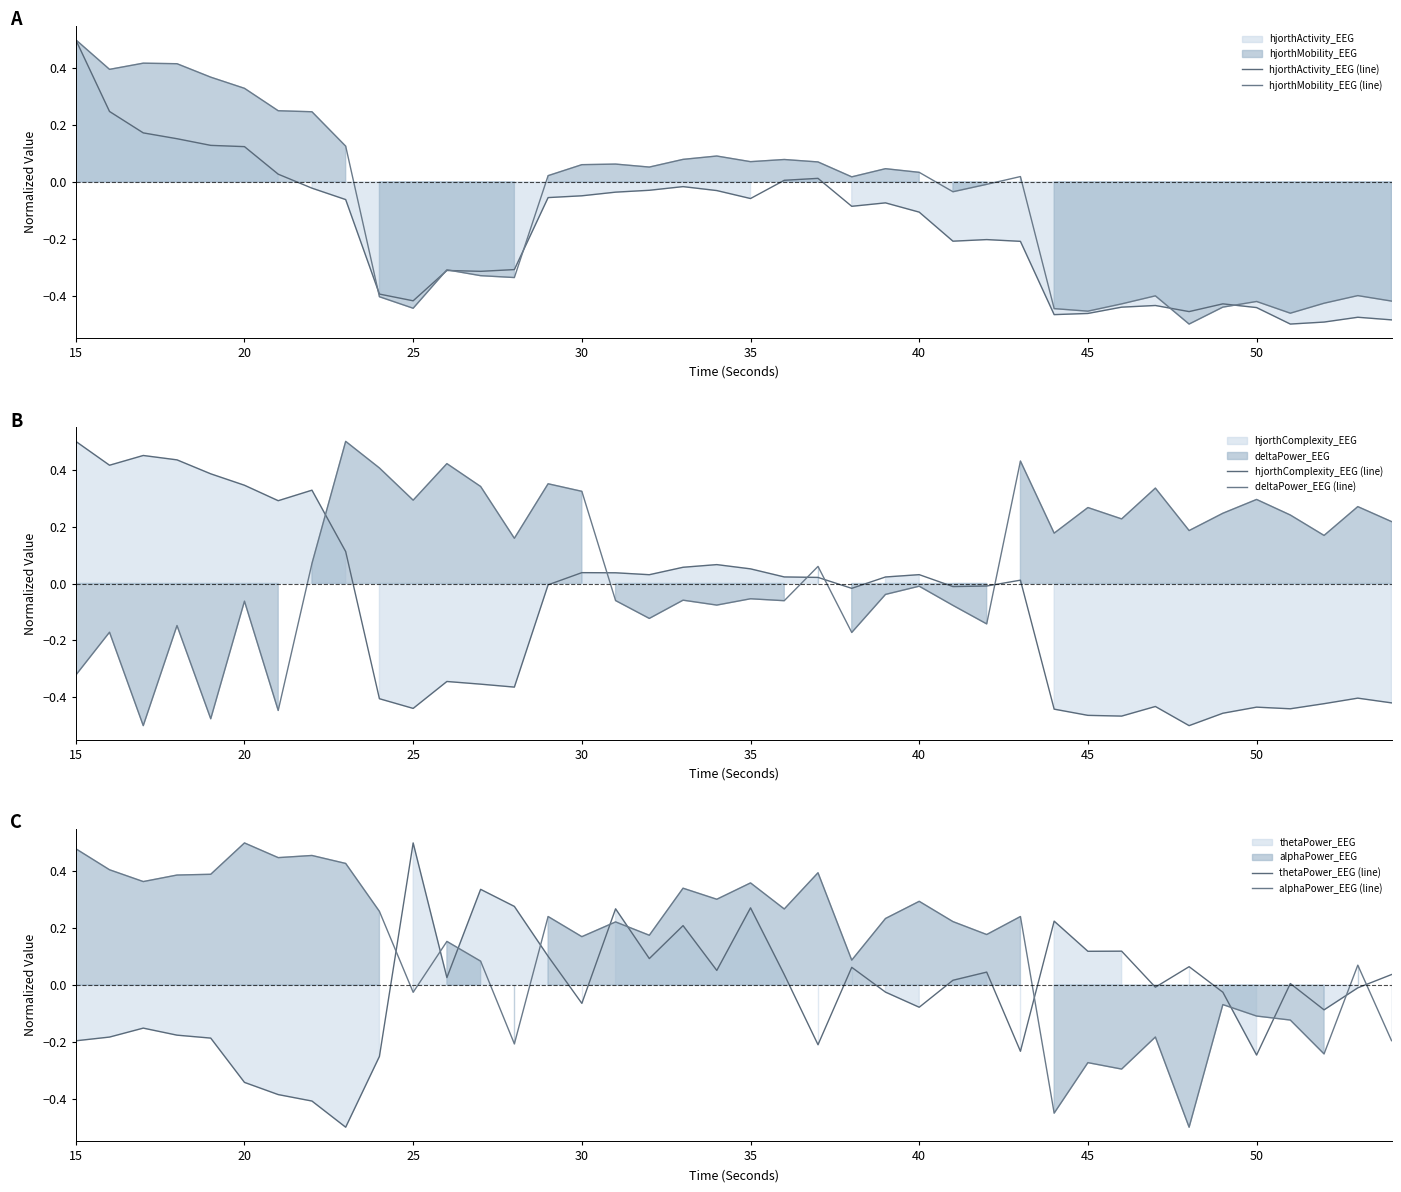

How many lines are shown in the chart?

6